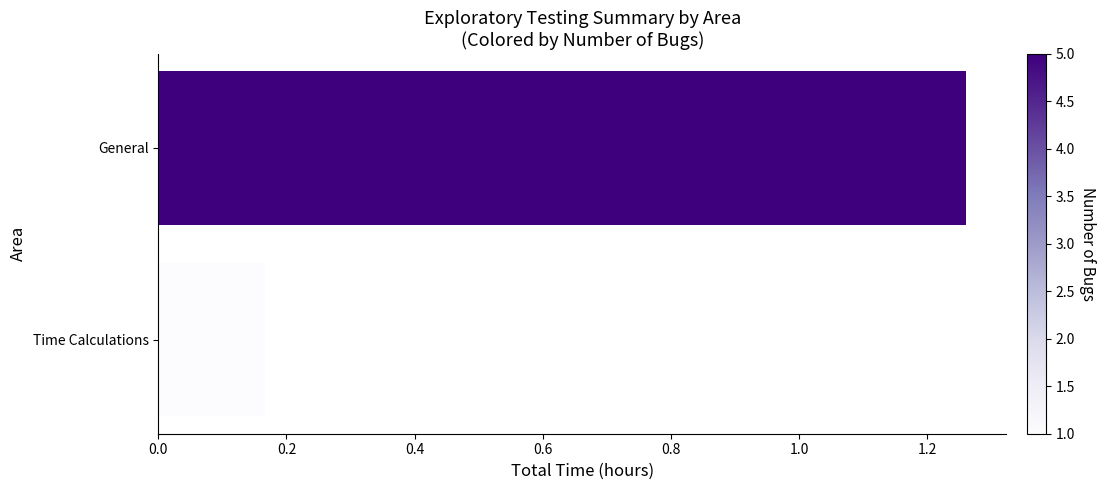

What is the change in value from General to Time Calculations?

-1.1